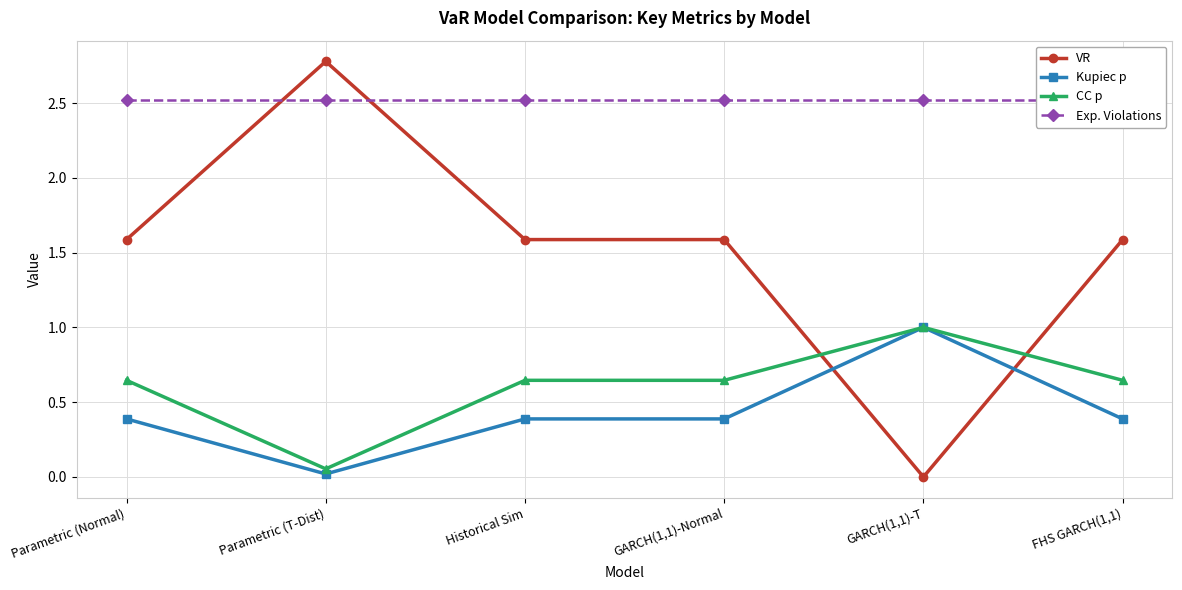

Between which two adjacent categories do Kupiec p and VR first intersect?

GARCH(1,1)-Normal and GARCH(1,1)-T